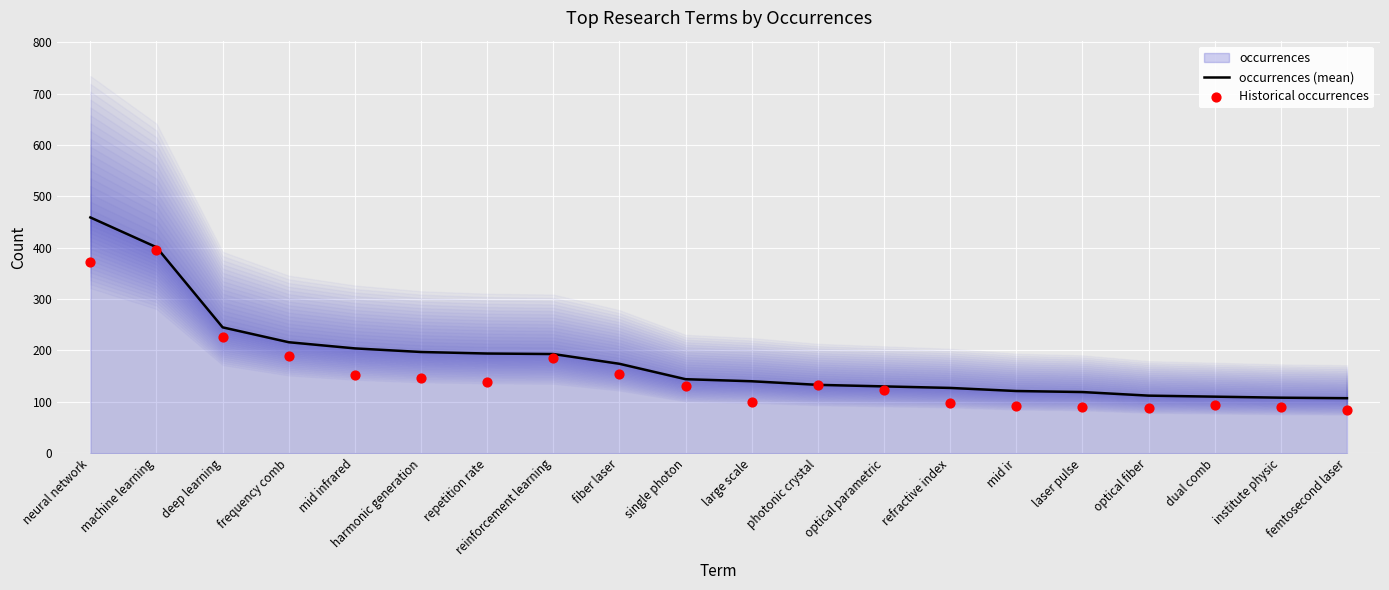

At which category is the sum across all series the highest?

neural network